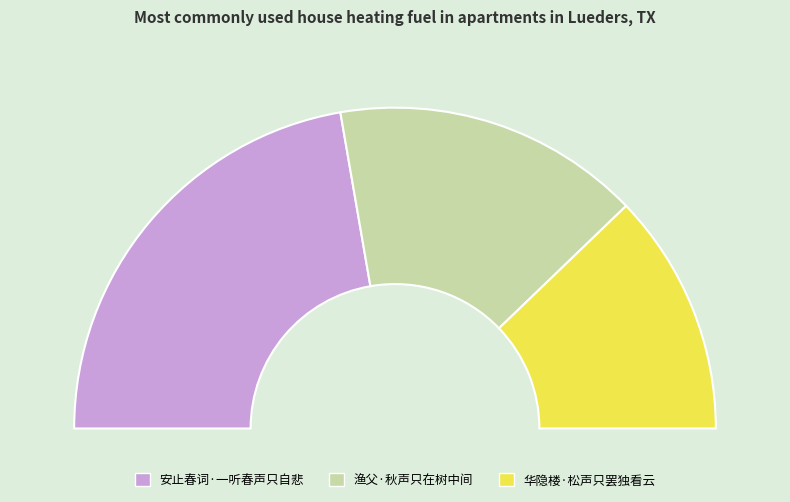

True or false: 渔父·秋声只在树中间 accounts for 31% of the total.

True